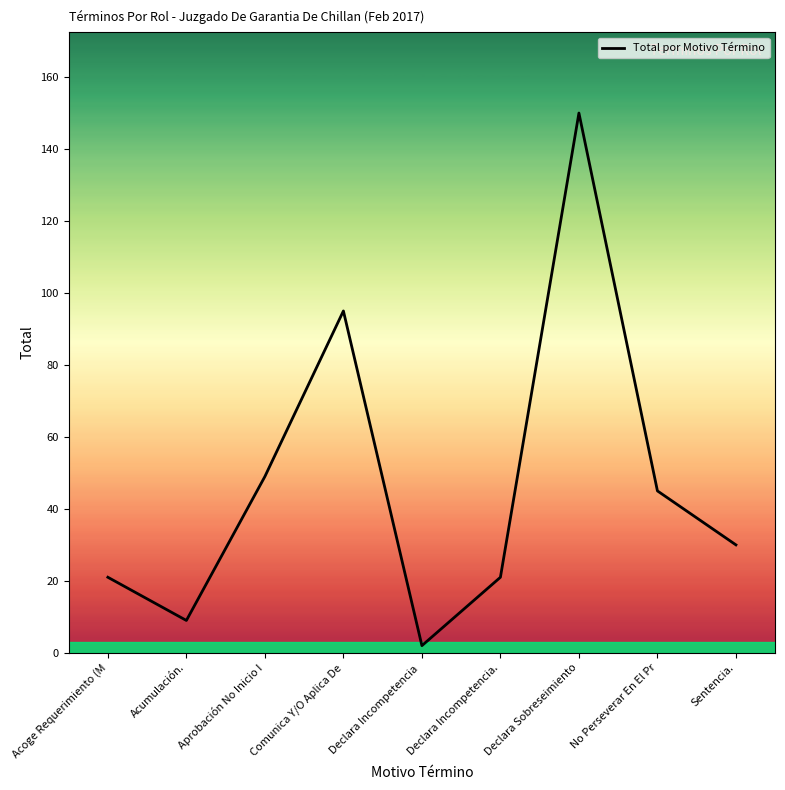

True or false: the data shows 154 at Comunica Y/O Aplica De.

False